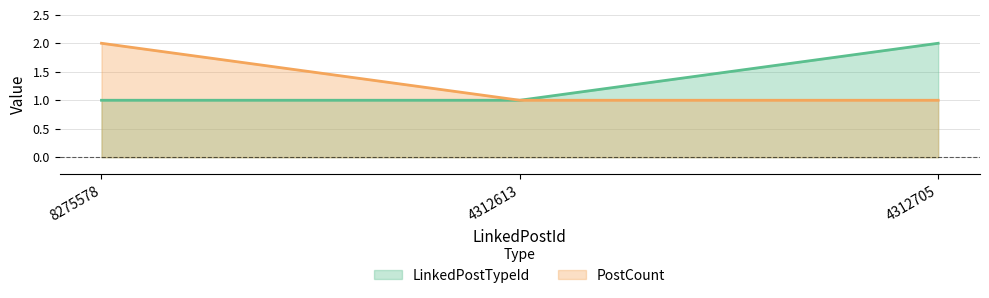

What position from the right is 8275578?

3